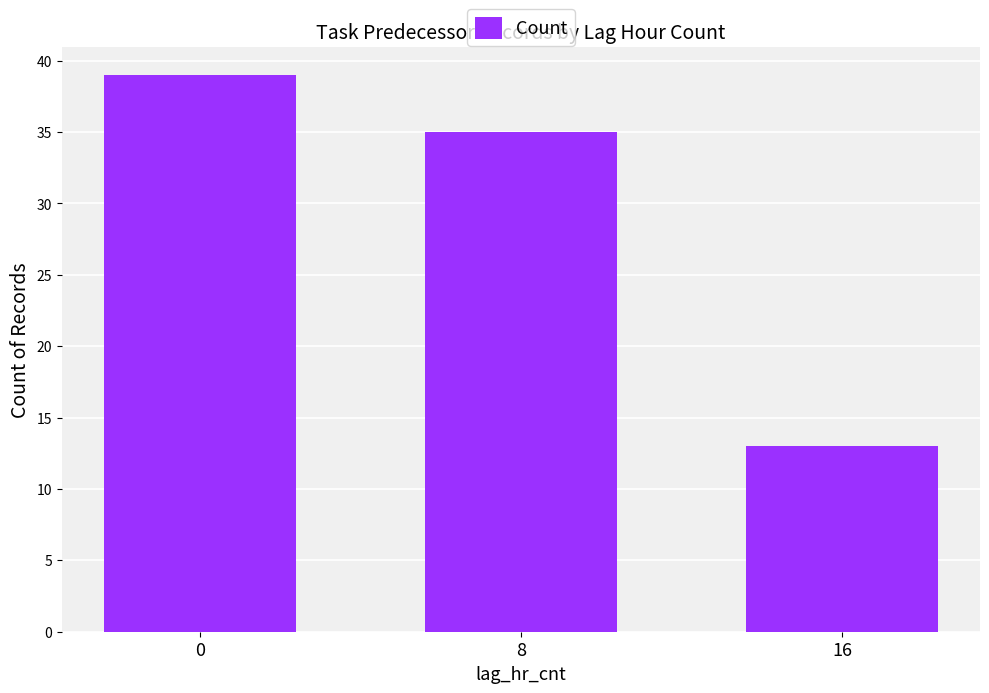

What is the sum of all values?

87